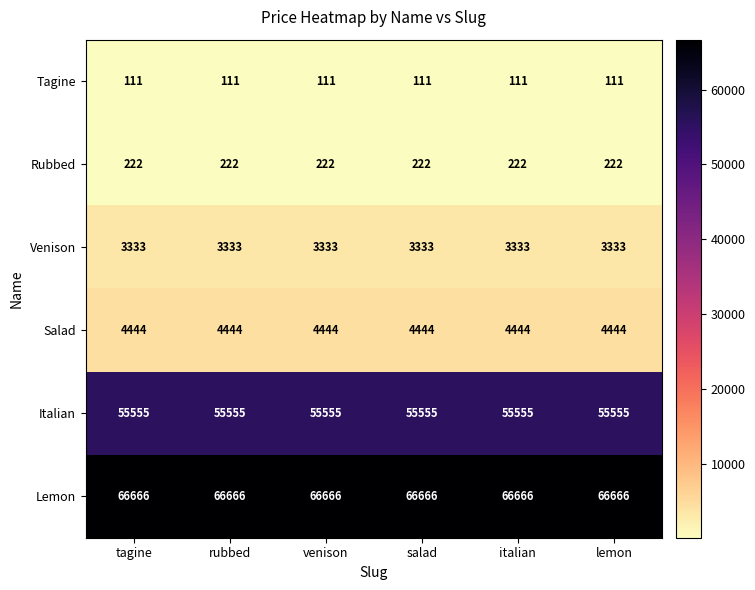

What is the highest value of the Lemon series?

66666